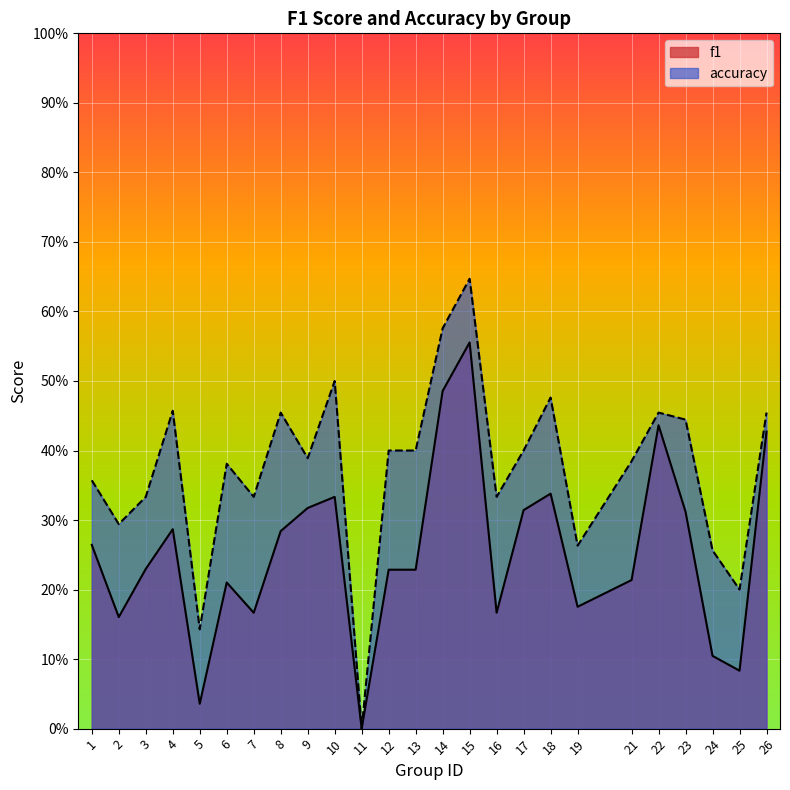

What are all the series names shown in the legend?

f1, accuracy